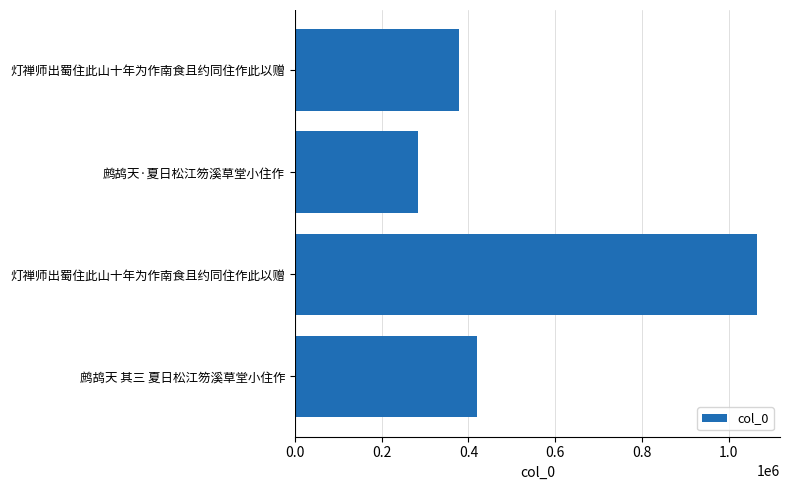

What is the average value?

536796